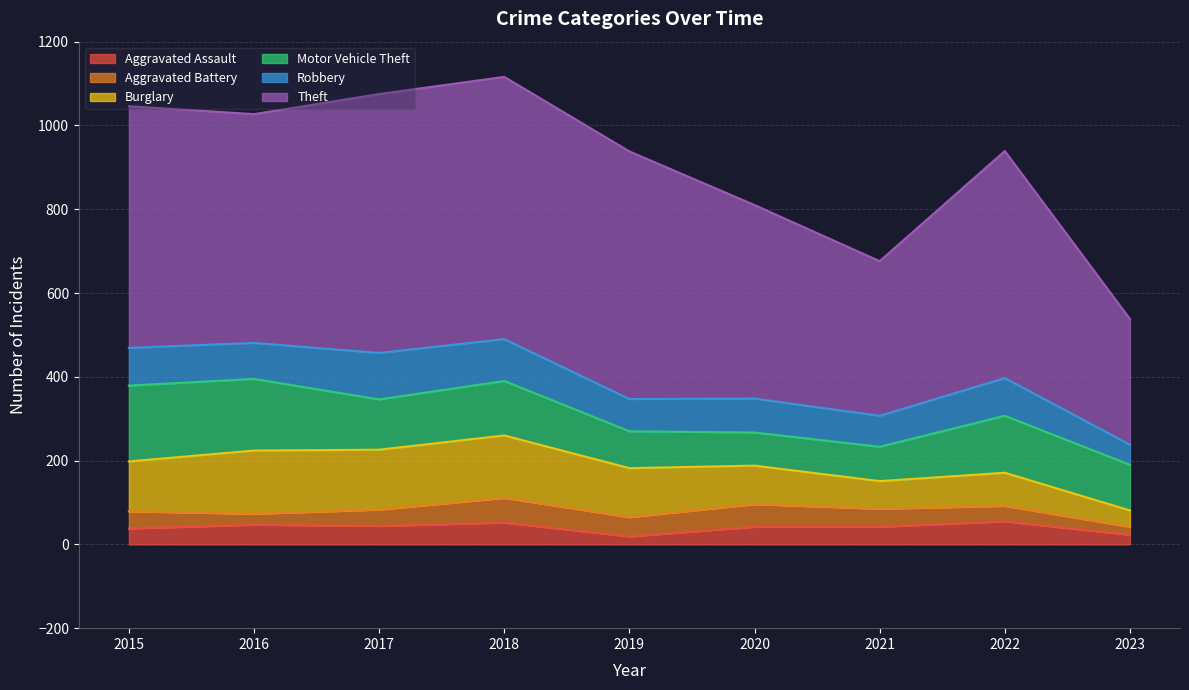

What are all the series names shown in the legend?

Aggravated Assault, Aggravated Battery, Burglary, Motor Vehicle Theft, Robbery, Theft